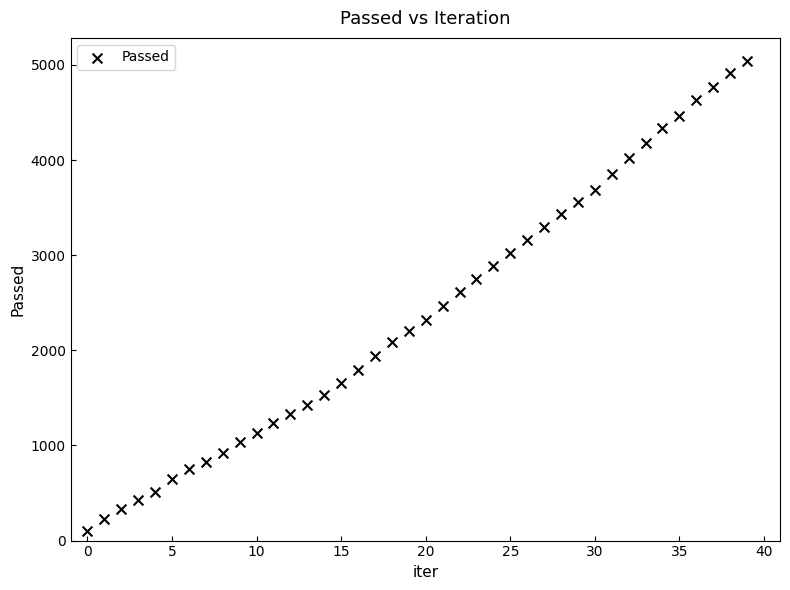

What is the range of Y values (max minus min)?

4939